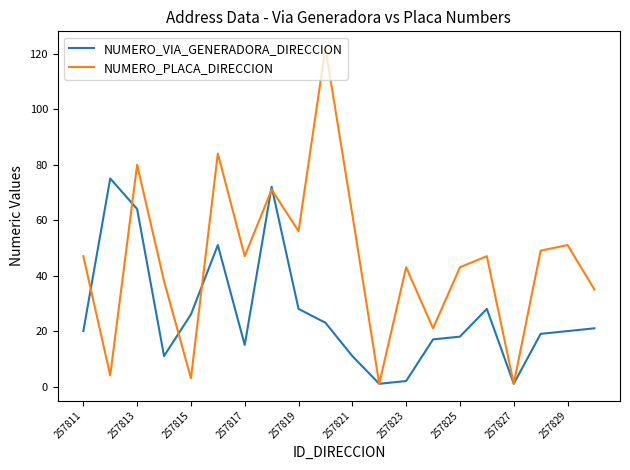

What is the greatest value displayed?

122